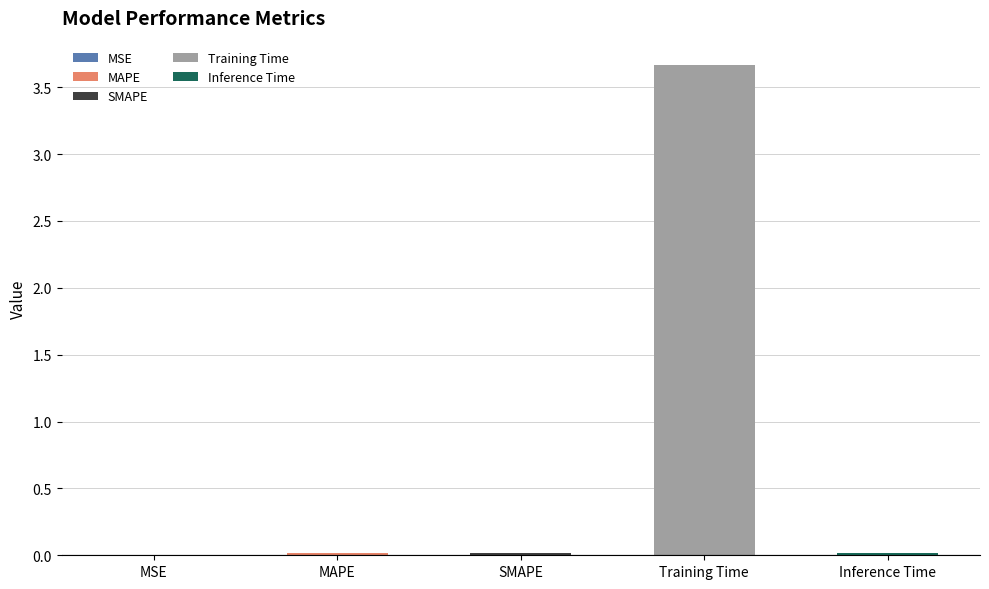

At which category does the chart reach its peak across all series?

Training Time